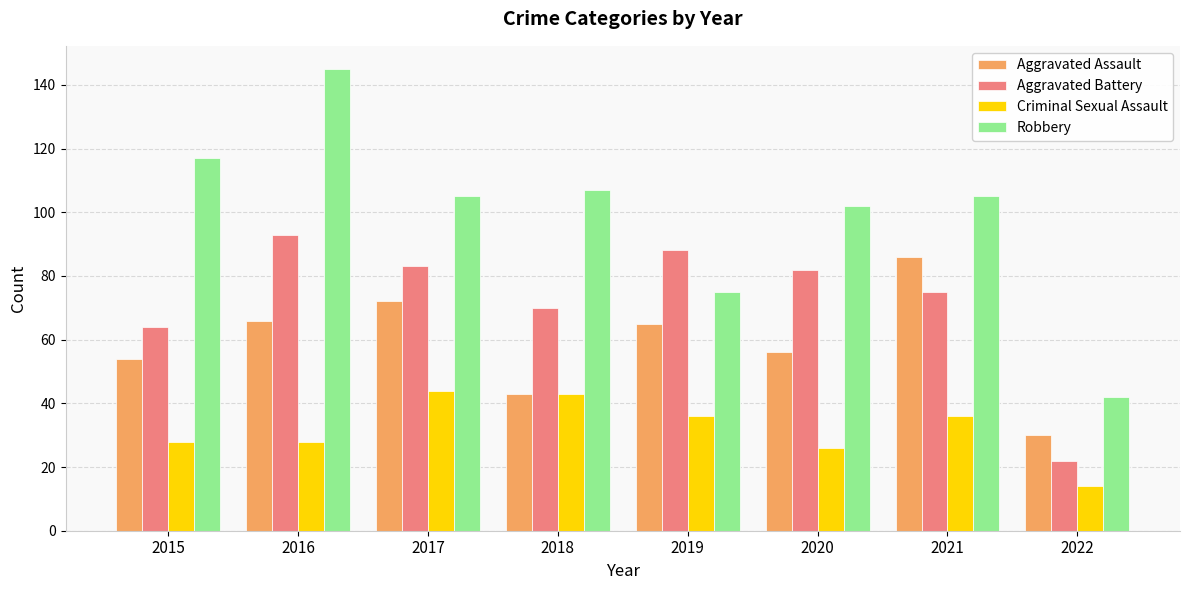

What is the sum of all Robbery values?

798